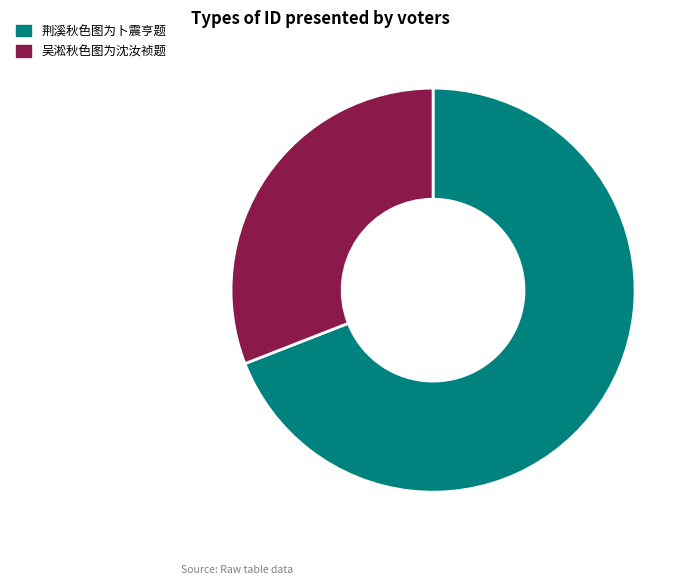

Is it true that 荆溪秋色图为卜震亨题 is 63% of the pie?

False